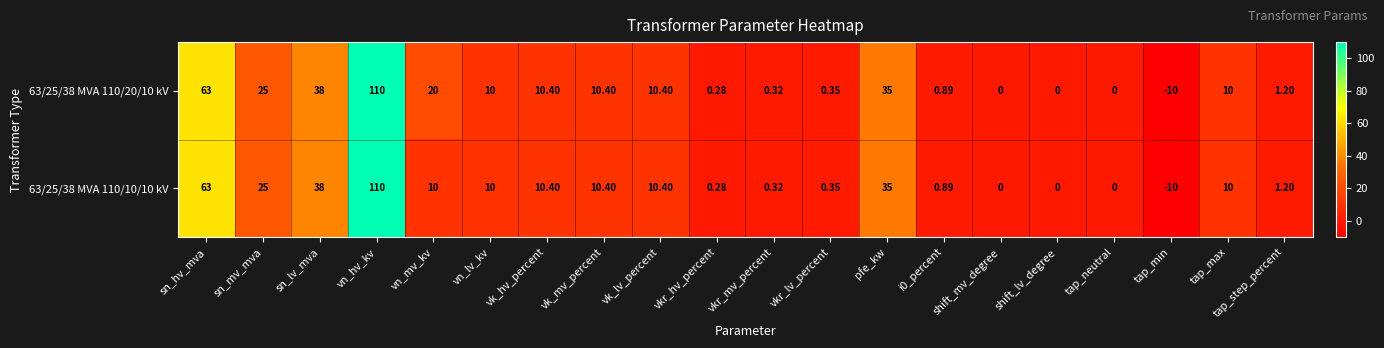

Which category has the highest value in the 63/25/38 MVA 110/10/10 kV series?

vn_hv_kv